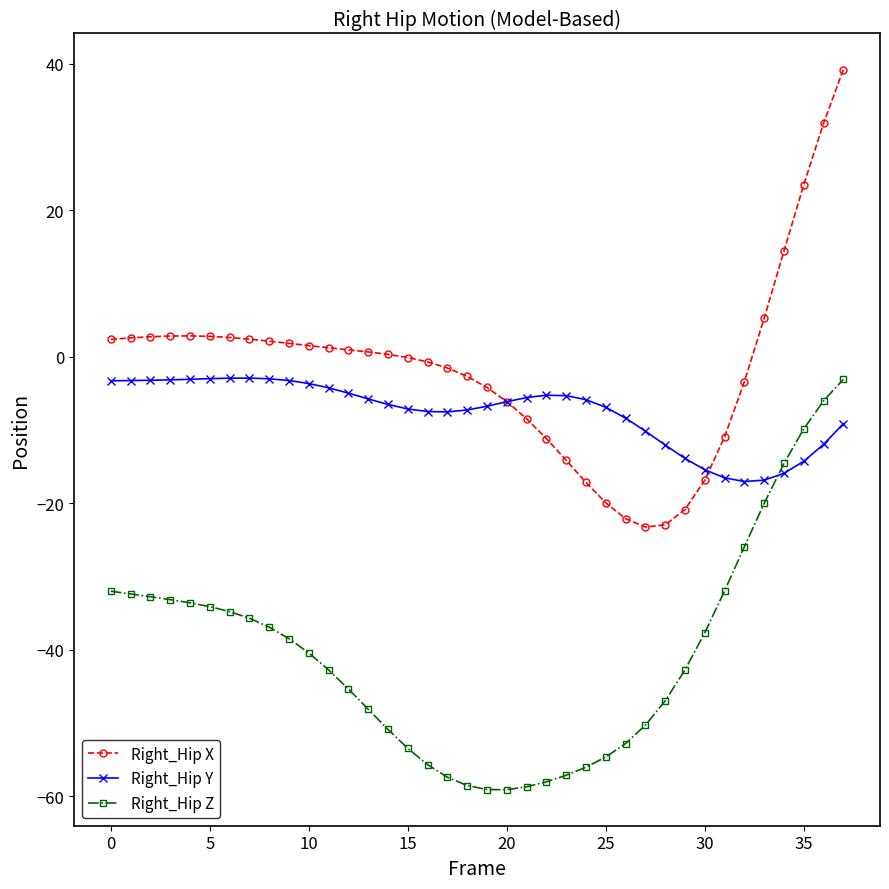

True or false: Right_Hip Z and Right_Hip Y intersect in this chart.

True